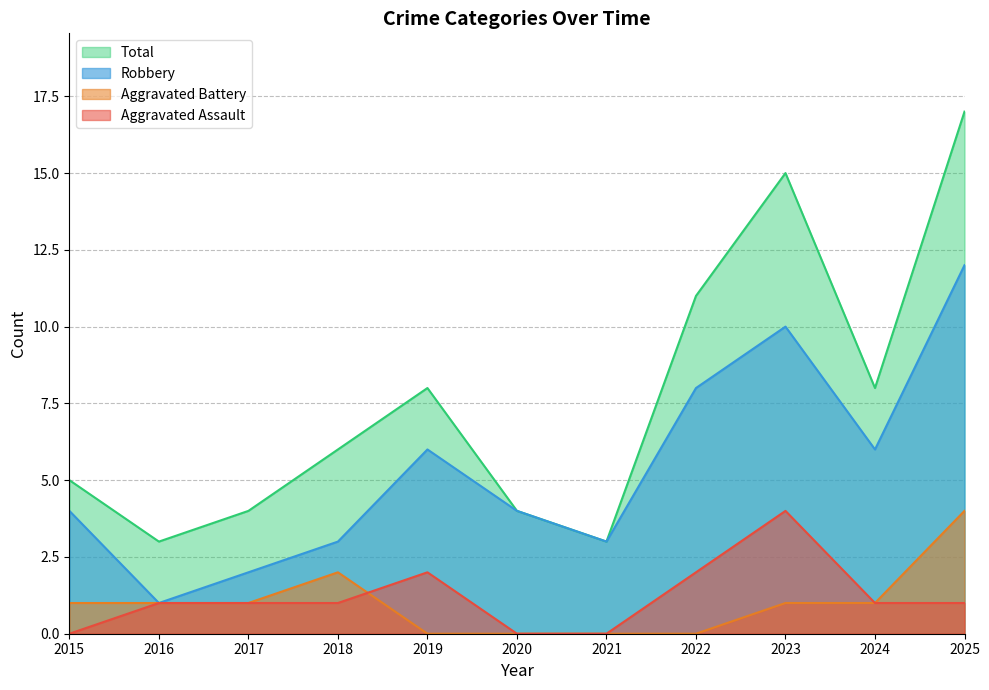

True or false: Aggravated Assault and Robbery cross at least once.

False